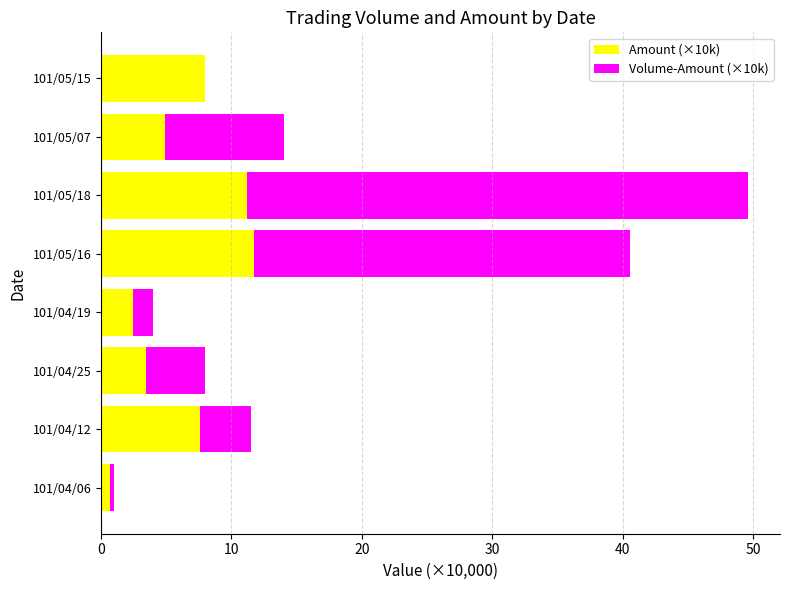

At which category is the sum across all series the highest?

101/05/18